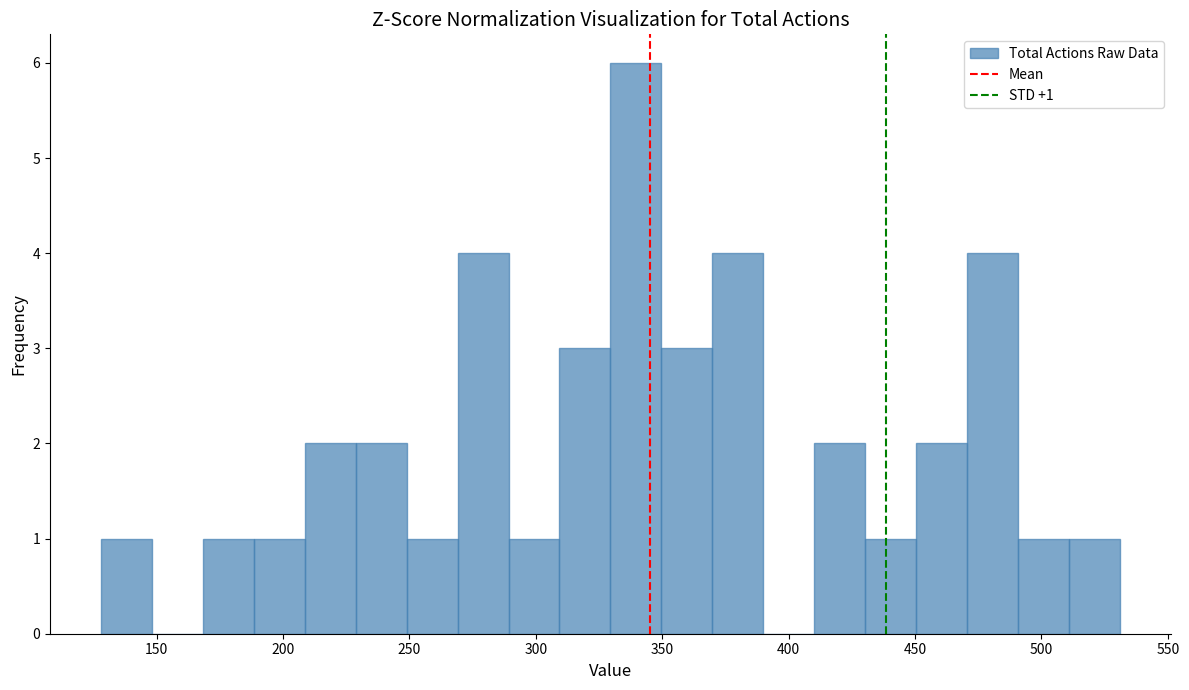

Over which range of the x-axis is the bar tallest?

330 to 350